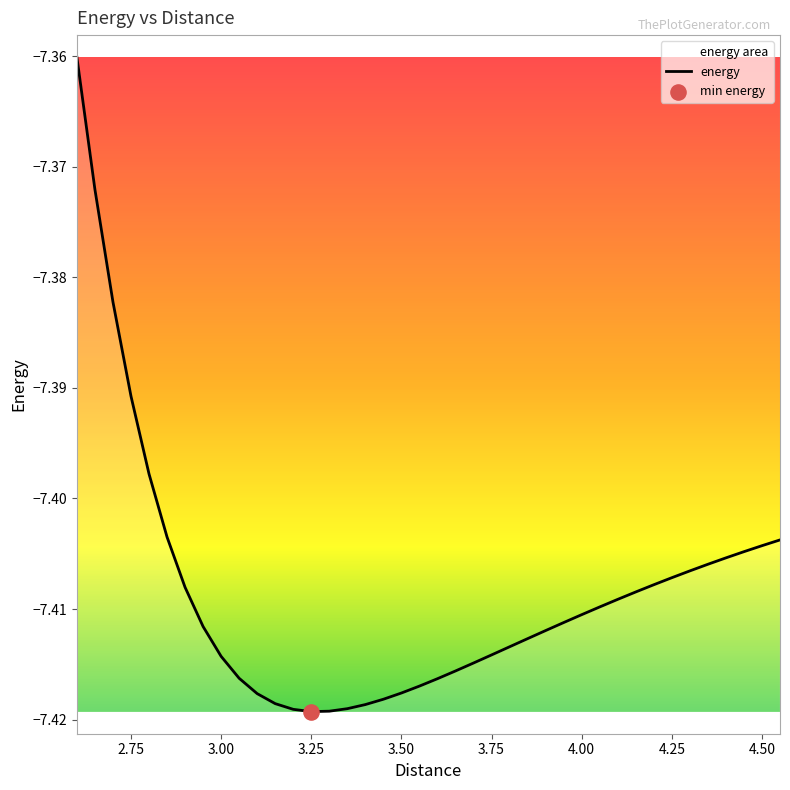

The chart shows a value of -2.5 at 4.00. True or false?

False